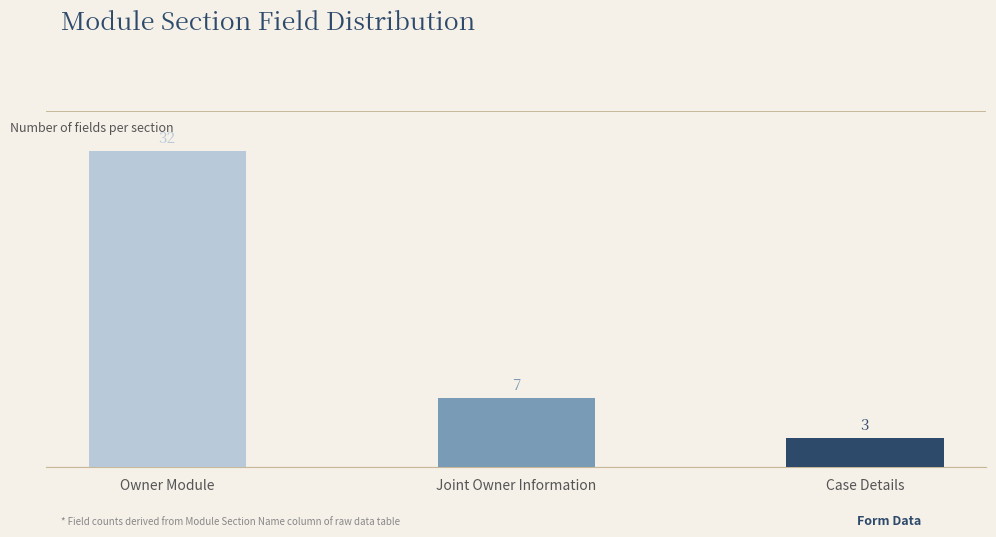

What is the sum of all values?

42